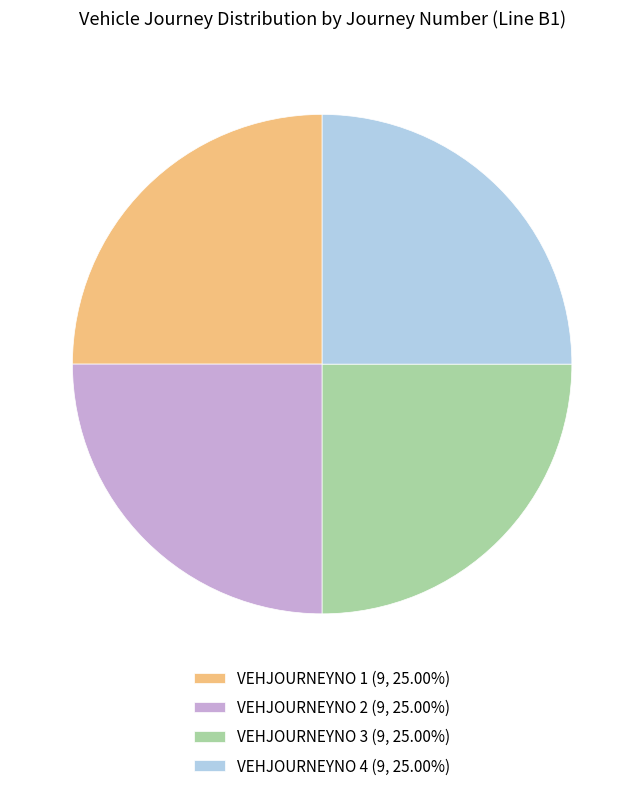

How many segments does this pie chart have?

4